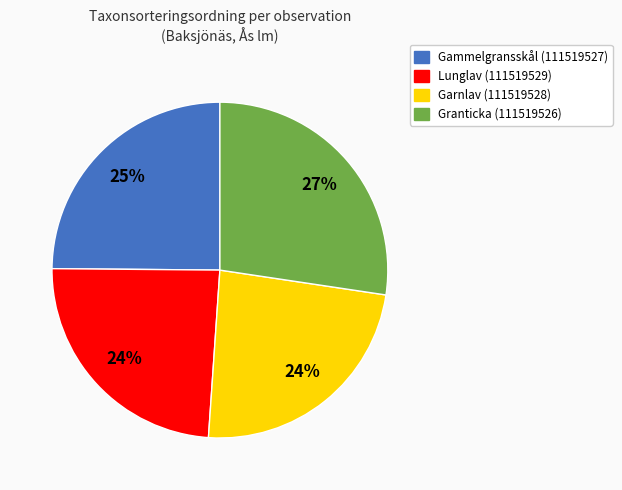

Which category has the biggest portion of the pie?

Granticka (111519526)